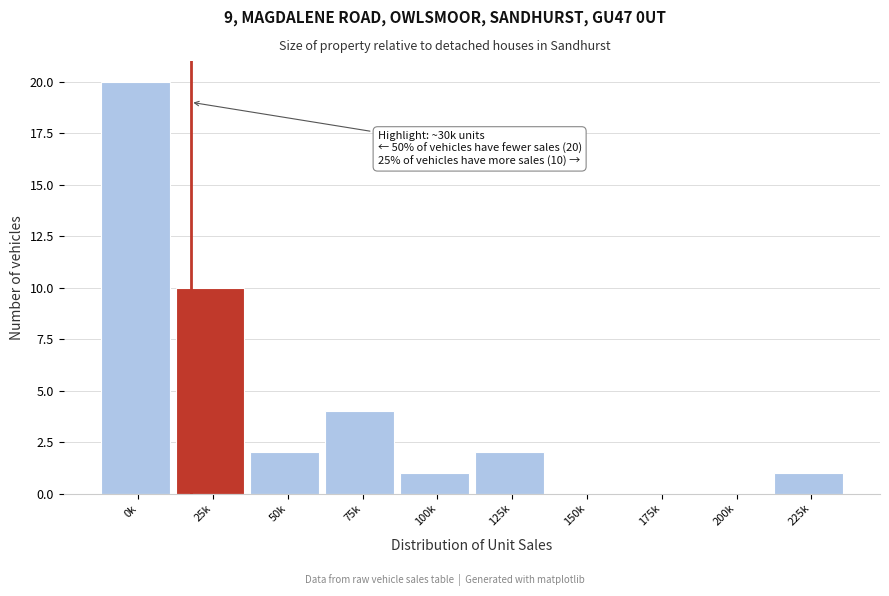

Reading left to right, list all the values displayed in this chart.

0k=20	25k=10	50k=2	75k=4	100k=1	125k=2	150k=0	175k=0	200k=0	225k=1